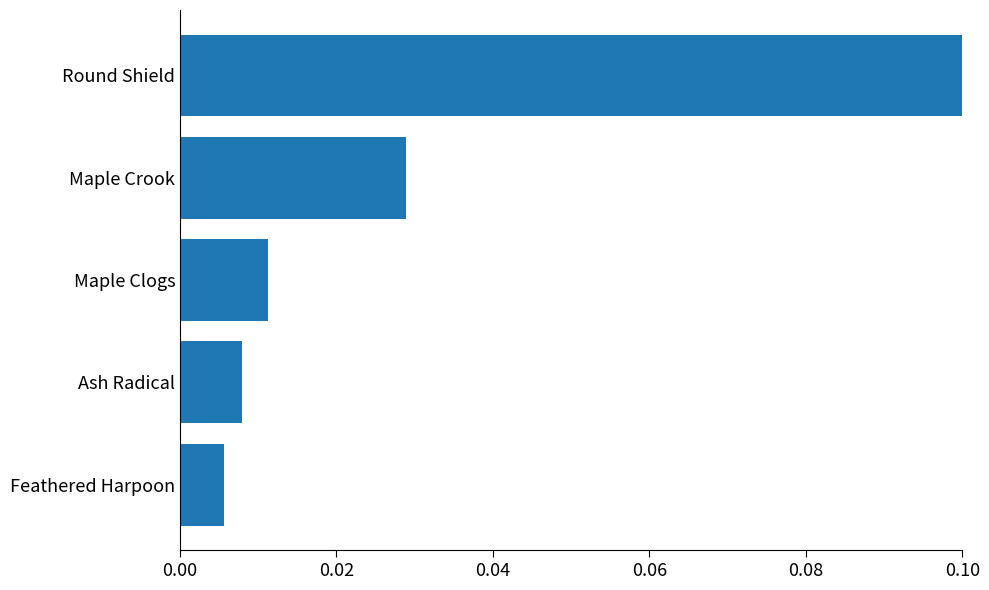

Which category has the highest value across all series?

Round Shield